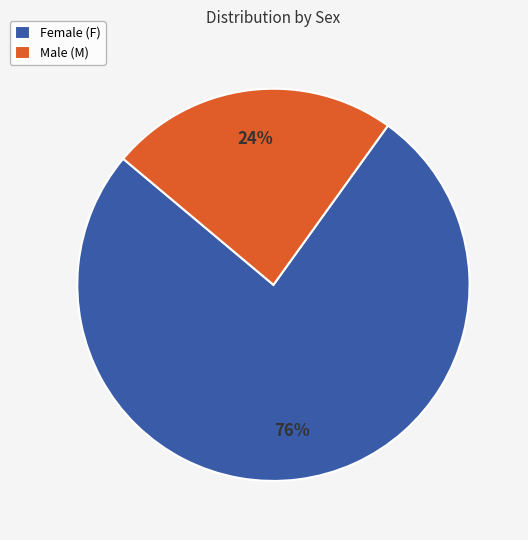

What is the smallest slice in the pie chart?

Male (M)